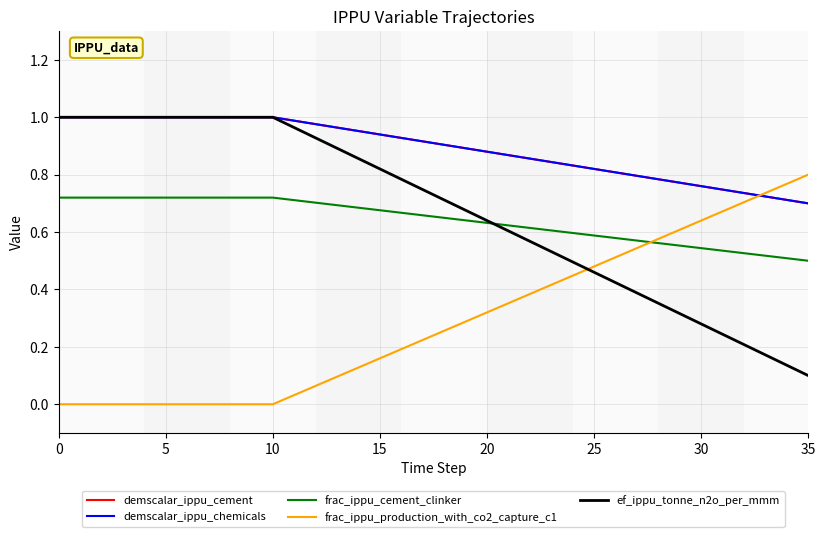

Which series has the largest range (max minus min)?

ef_ippu_tonne_n2o_per_mmm